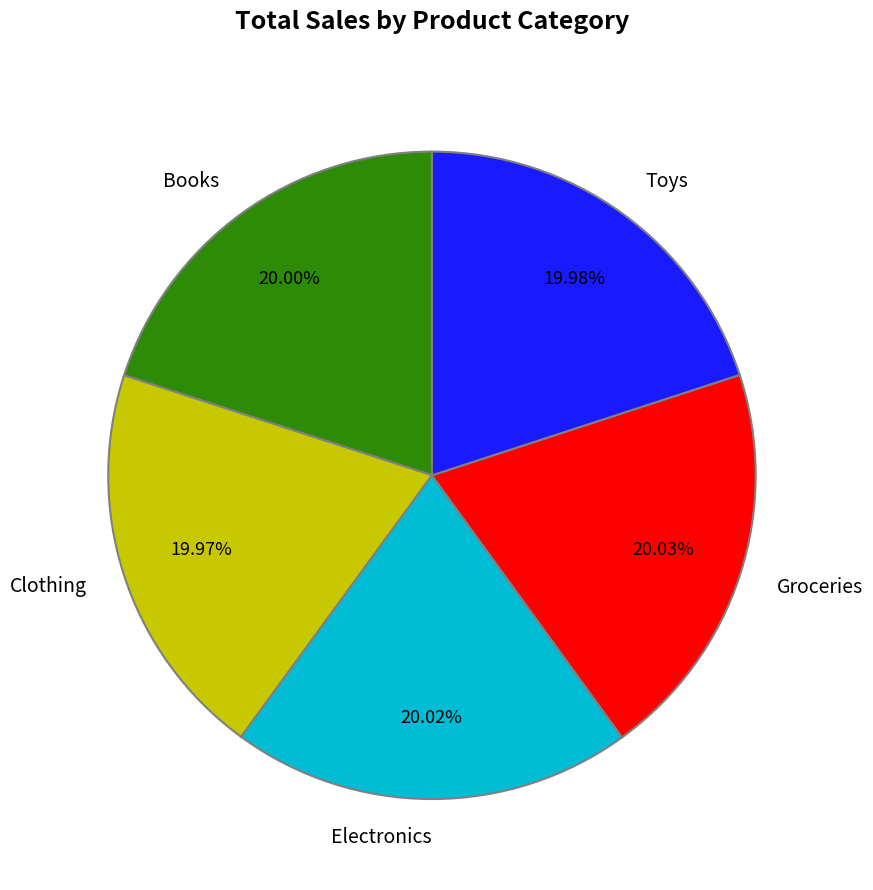

To the nearest percent, what portion does Toys represent?

20%